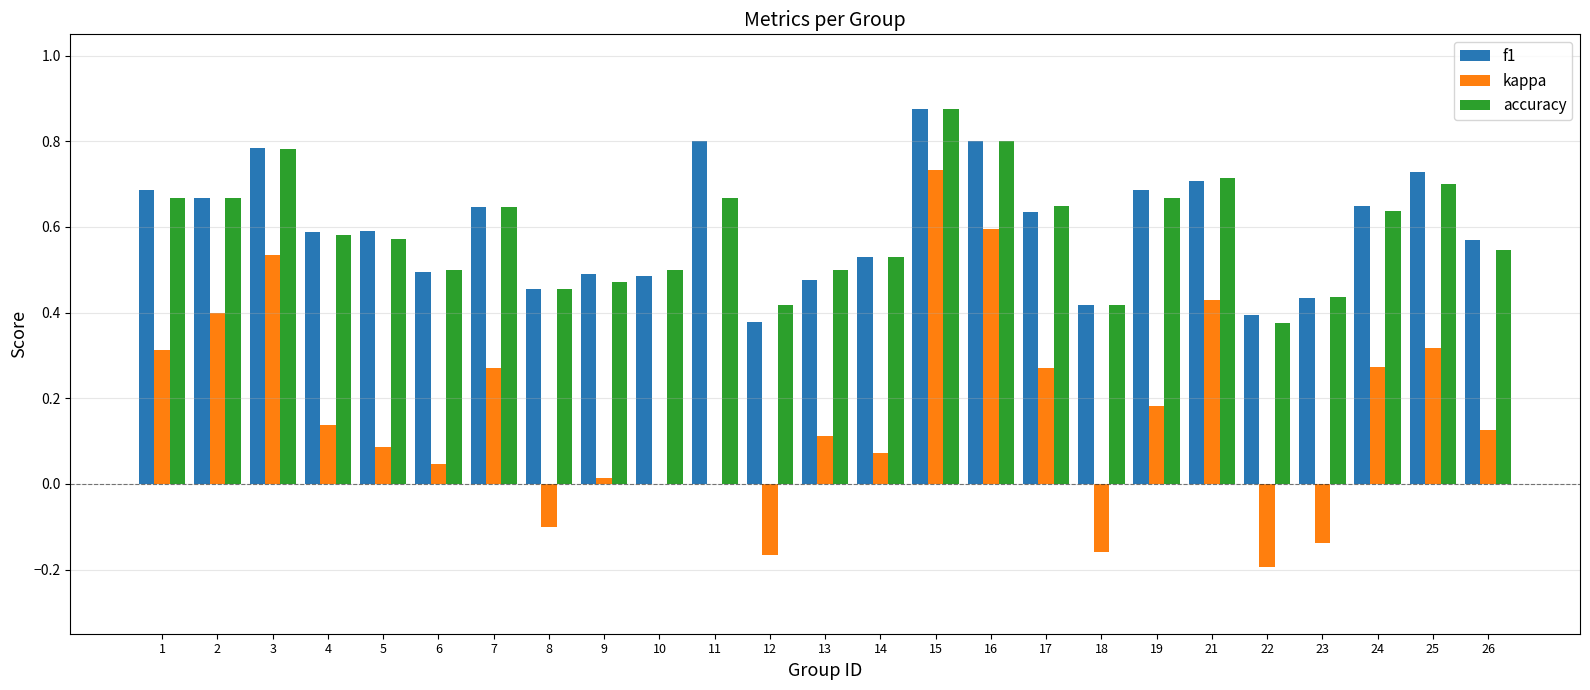

Between 10 and 22, which series saw the biggest shift?

kappa